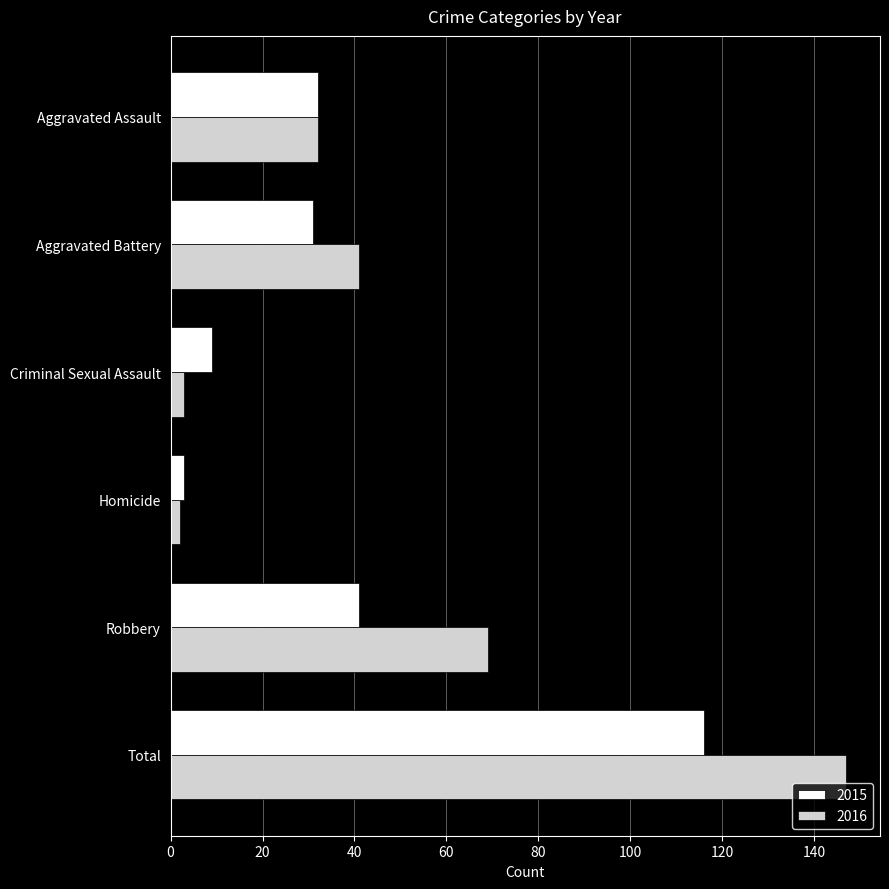

Is the value of 2016 at Total greater than the value of 2015 at Aggravated Battery?

Yes